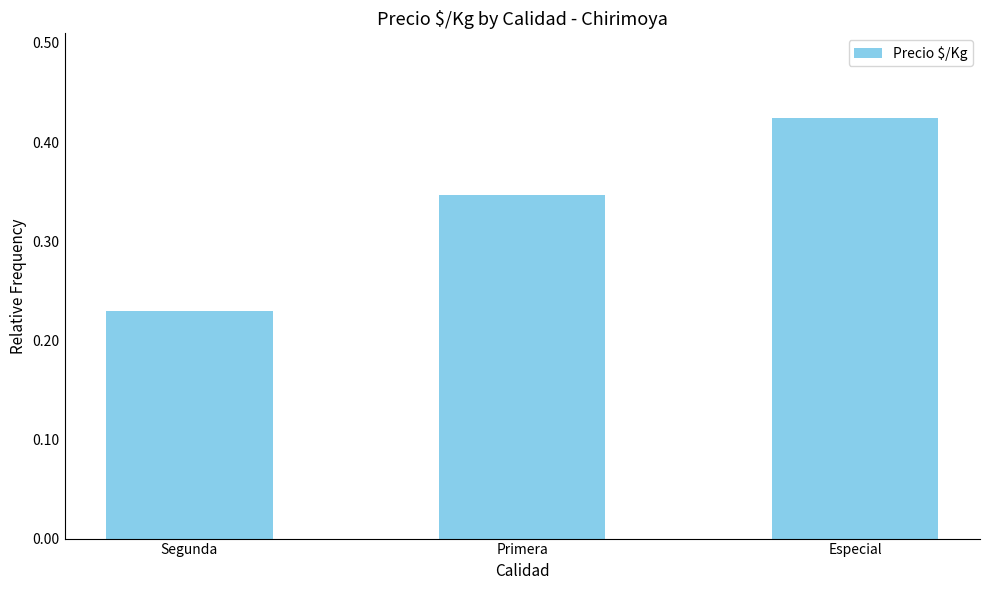

List the labels in order of value, largest first.

Especial, Primera, Segunda